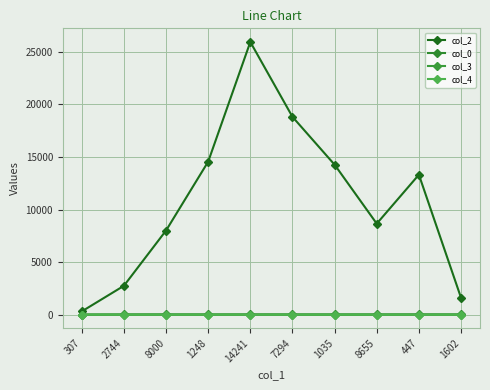

What is the difference between the maximum and minimum values in the col_4 series?

1.0